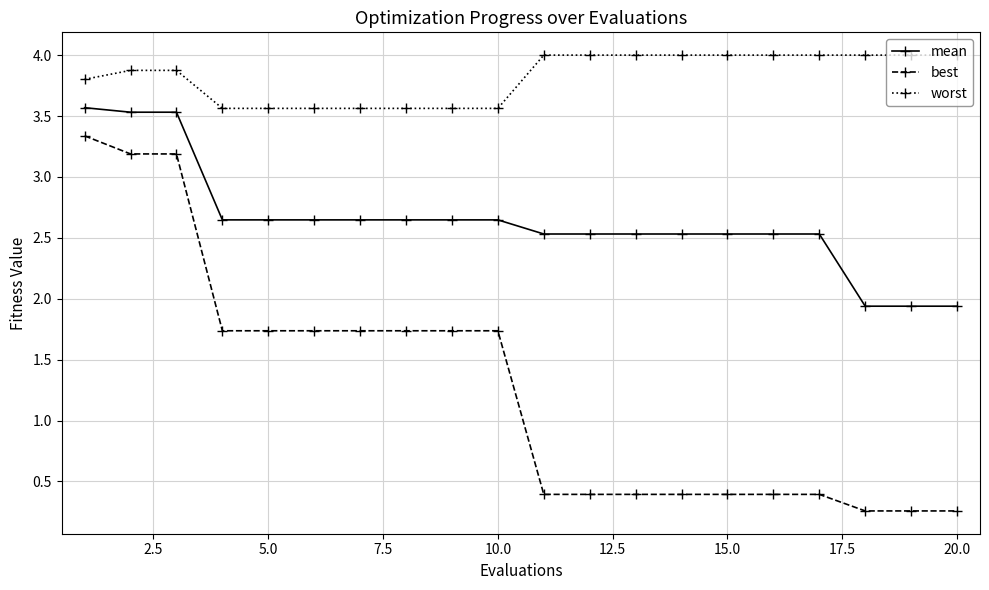

Which series has the largest range (max minus min)?

best